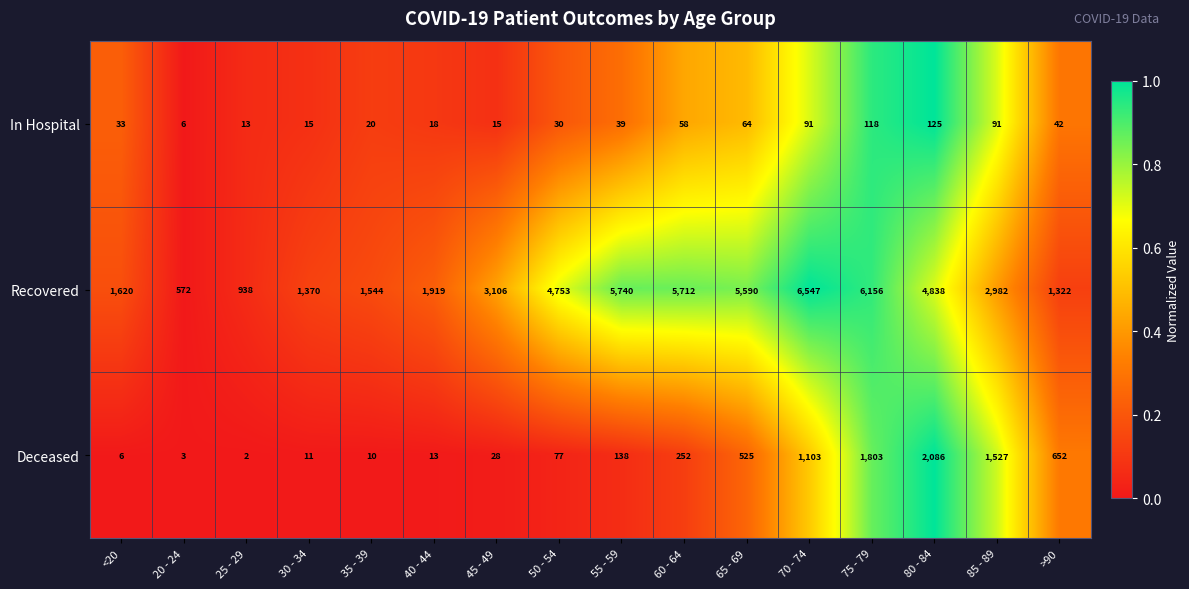

At which category is the sum across all series the highest?

75 - 79